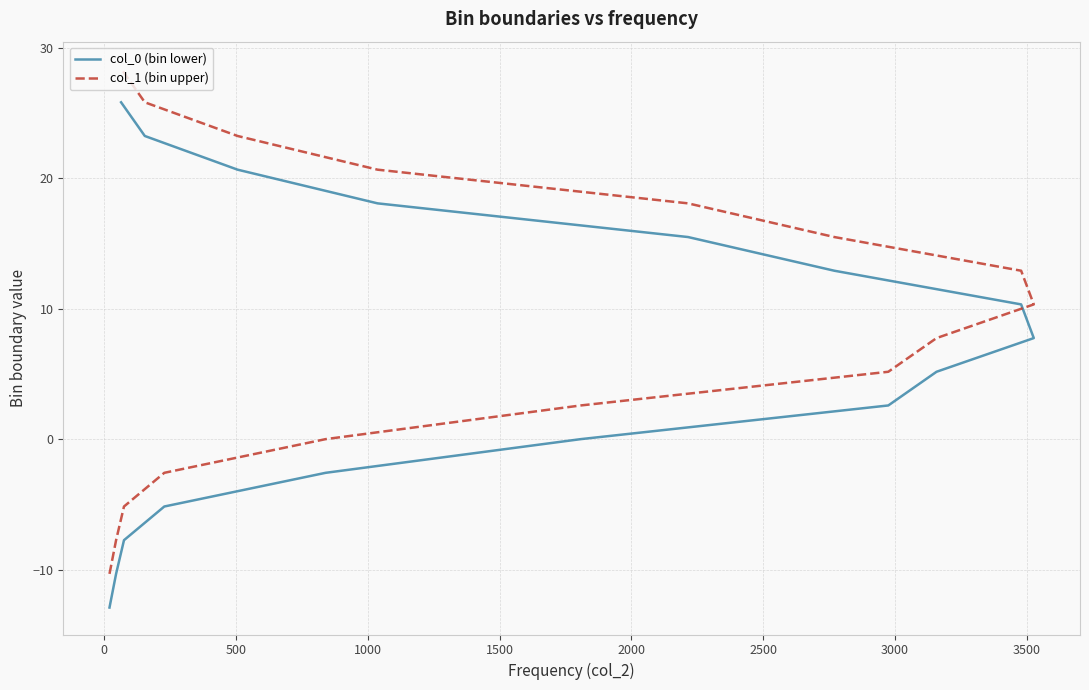

What is the label of the 9th point from the right?

3000